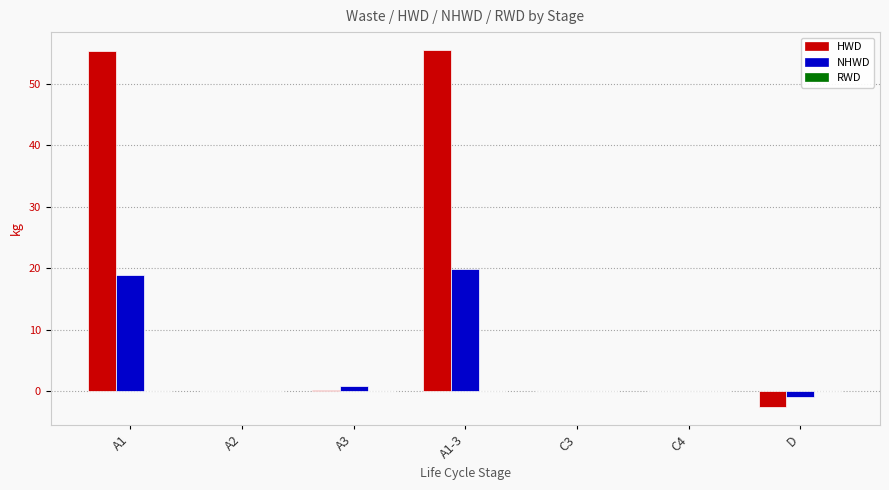

True or false: NHWD has a value of 0.0 at C4.

True